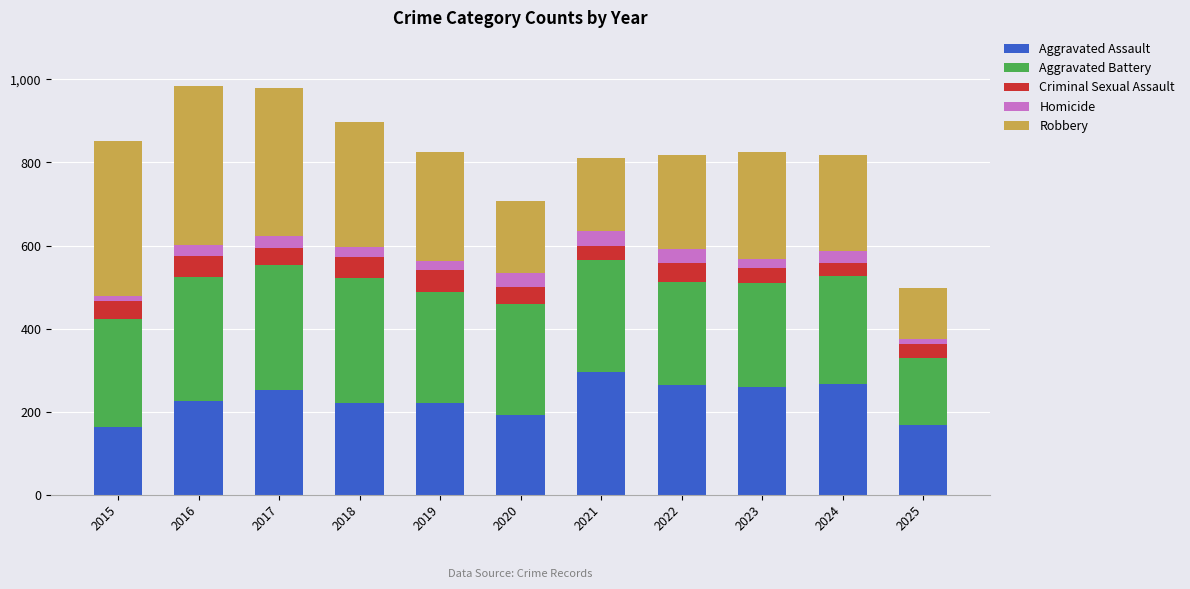

What is the total value across all series at 2016?

983